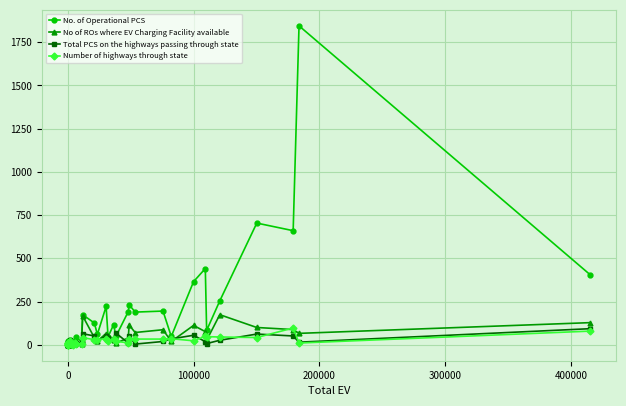

Rank the series by their maximum value, from highest to lowest.

No. of Operational PCS, No of ROs where EV Charging Facility available, Number of highways through state, Total PCS on the highways passing through state